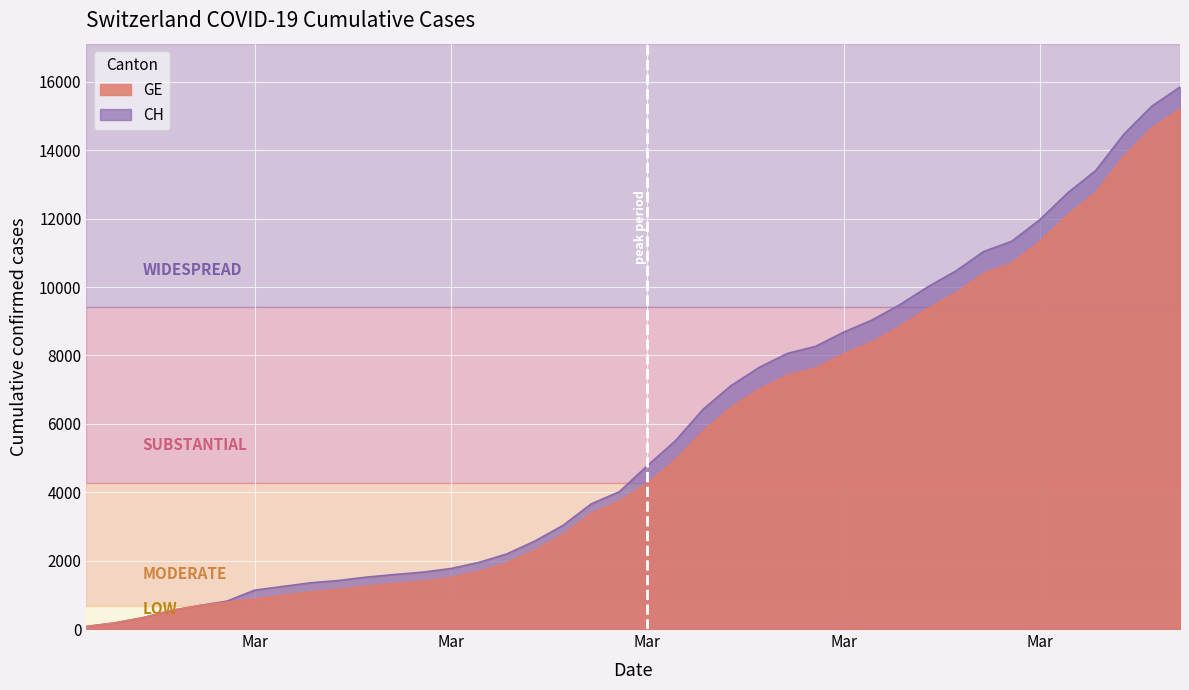

True or false: CH and GE intersect in this chart.

False